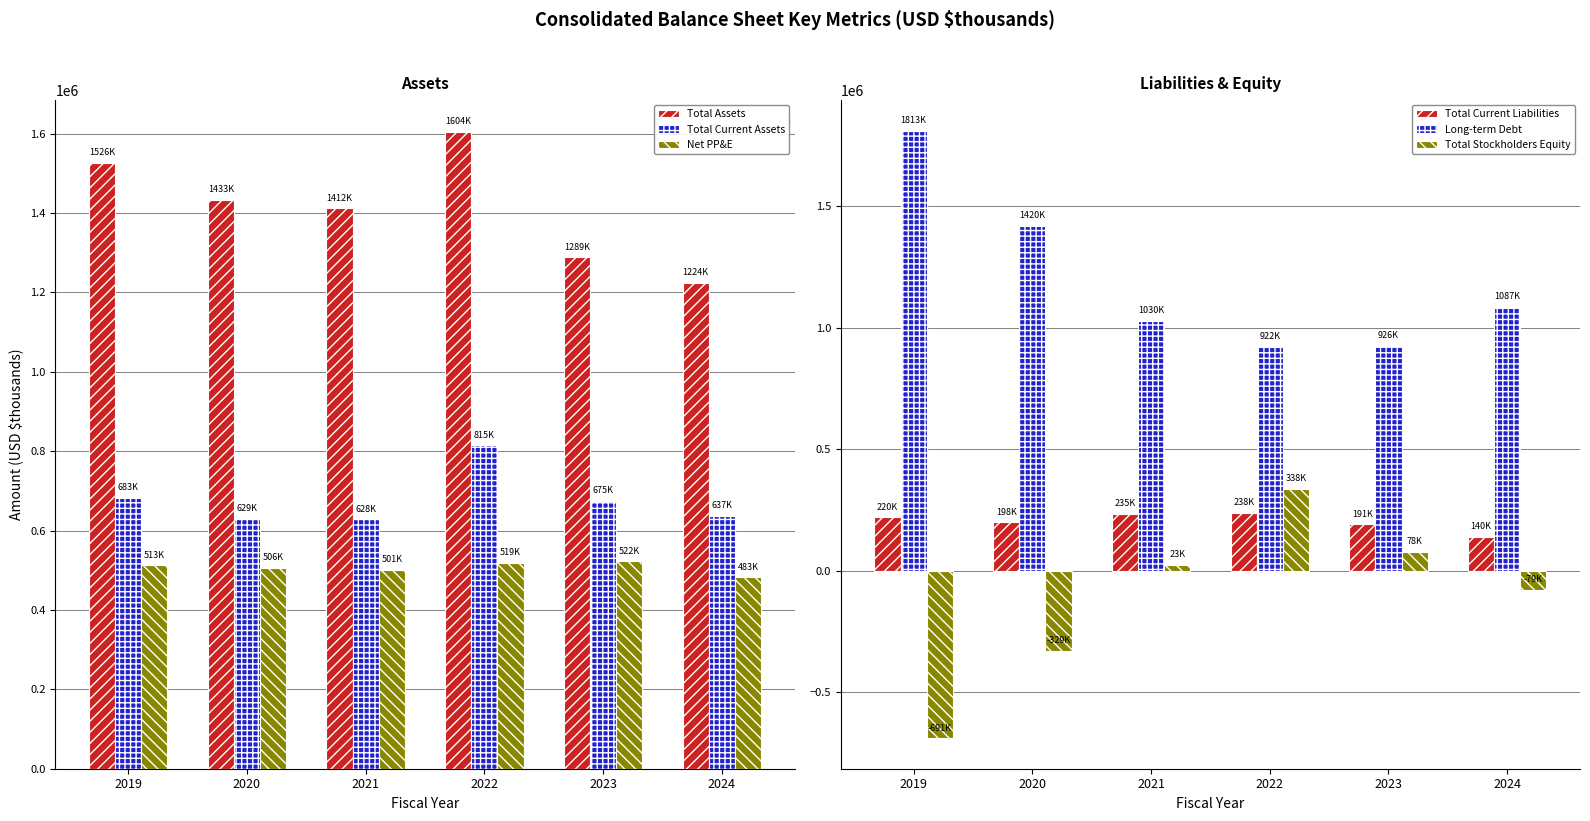

Reading left to right, transcribe all the data shown in this chart.

Total Assets: 1526164	1432712	1412318	1604178	1288889	1224274
Total Current Assets: 682580	629167	627857	815228	674793	636797
Net PP&E: 513020	506217	501473	519146	522114	482699
Total Current Liabilities: 220206	198093	234569	237852	190543	139929
Long-term Debt: 1812682	1420000	1029561	921803	925511	1086915
Total Stockholders Equity: -691073	-329385	23402	337715	78247	-78902